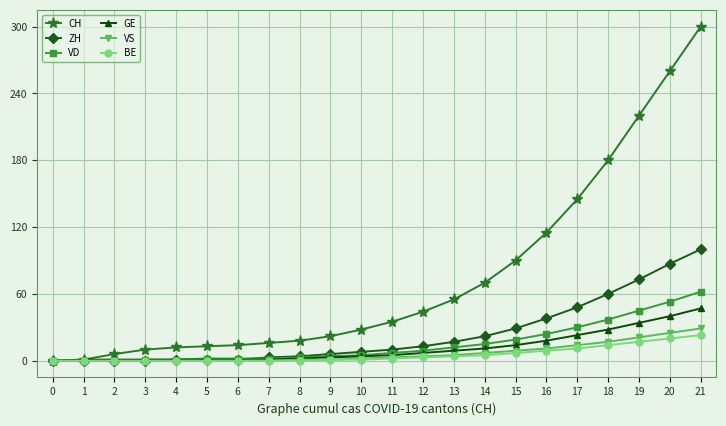

What is the difference between the maximum and minimum values in the VS series?

29